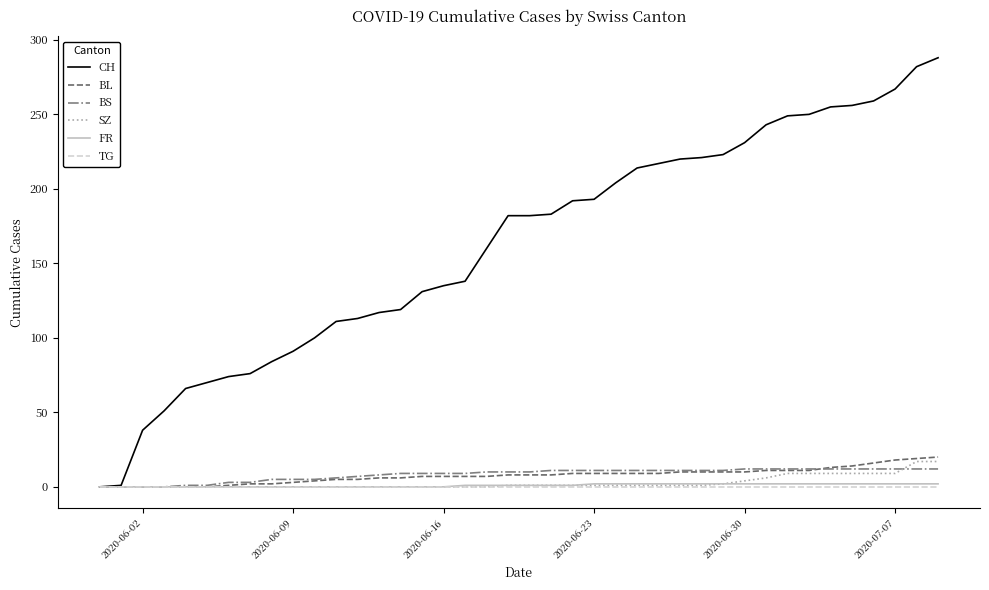

Which series has the largest range (max minus min)?

CH